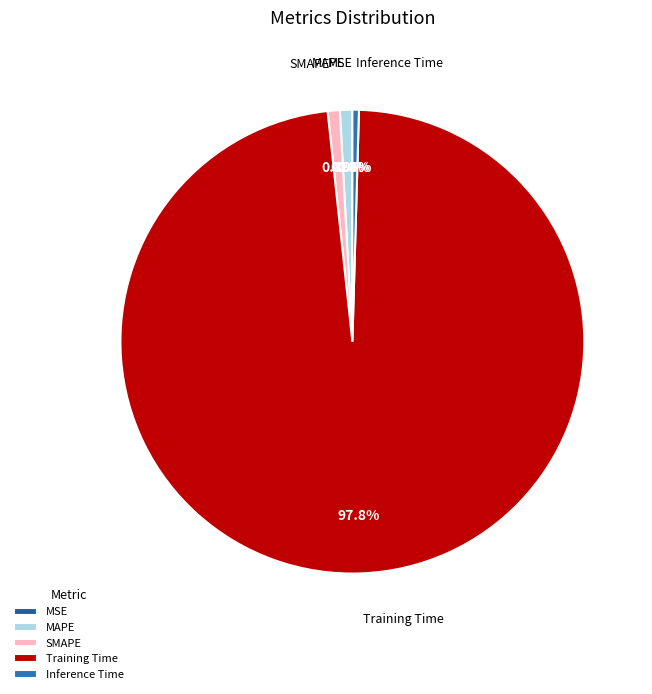

Which slice is the largest?

Training Time